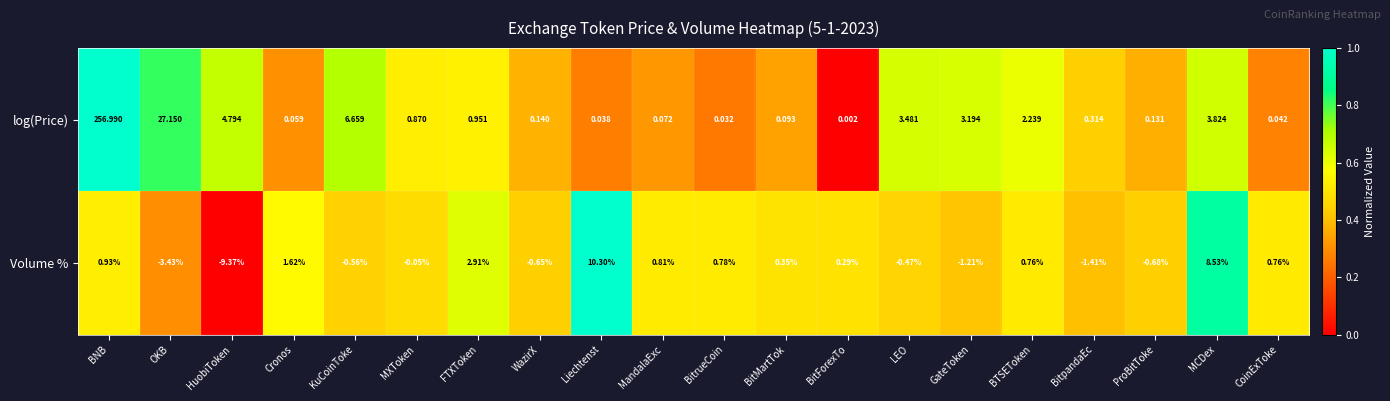

What is the difference between the highest and lowest values at BitrueCoin?

0.7